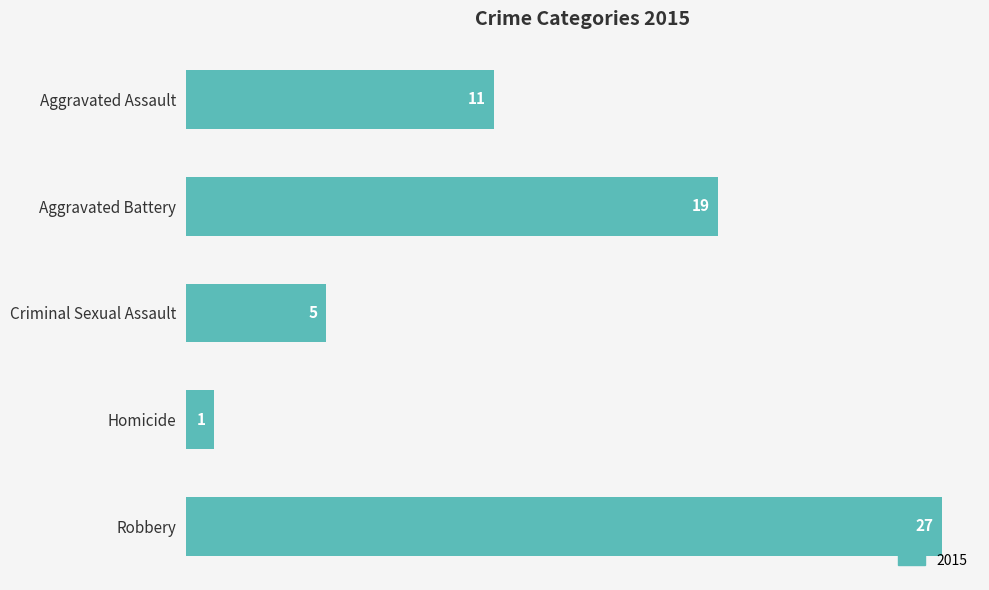

What is the label of the 1st bar from the bottom?

Robbery